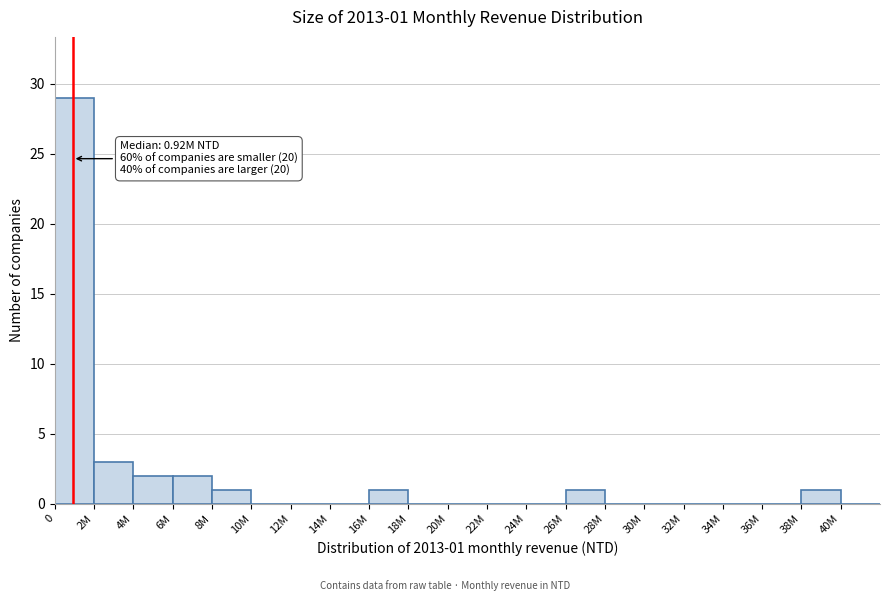

Reading left to right, what are all the values shown in this chart?

0=29	2M=3	4M=2	6M=2	8M=1	10M=0	12M=0	14M=0	16M=1	18M=0	20M=0	22M=0	24M=0	26M=1	28M=0	30M=0	32M=0	34M=0	36M=0	38M=1	40M=0